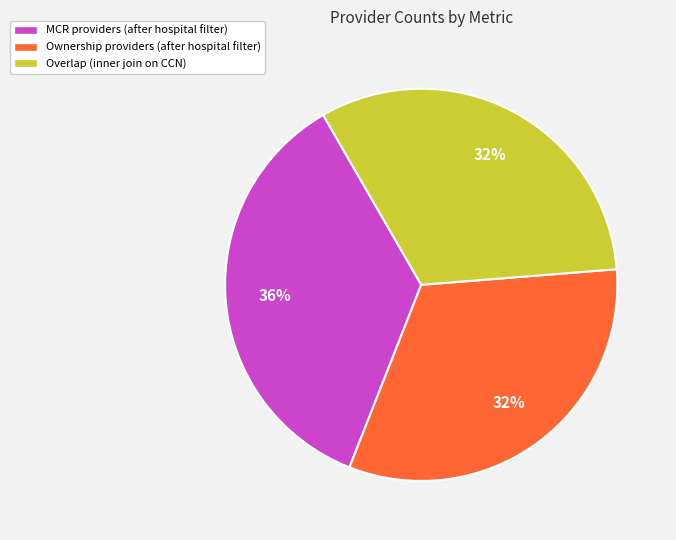

How many slices are in this pie chart?

3